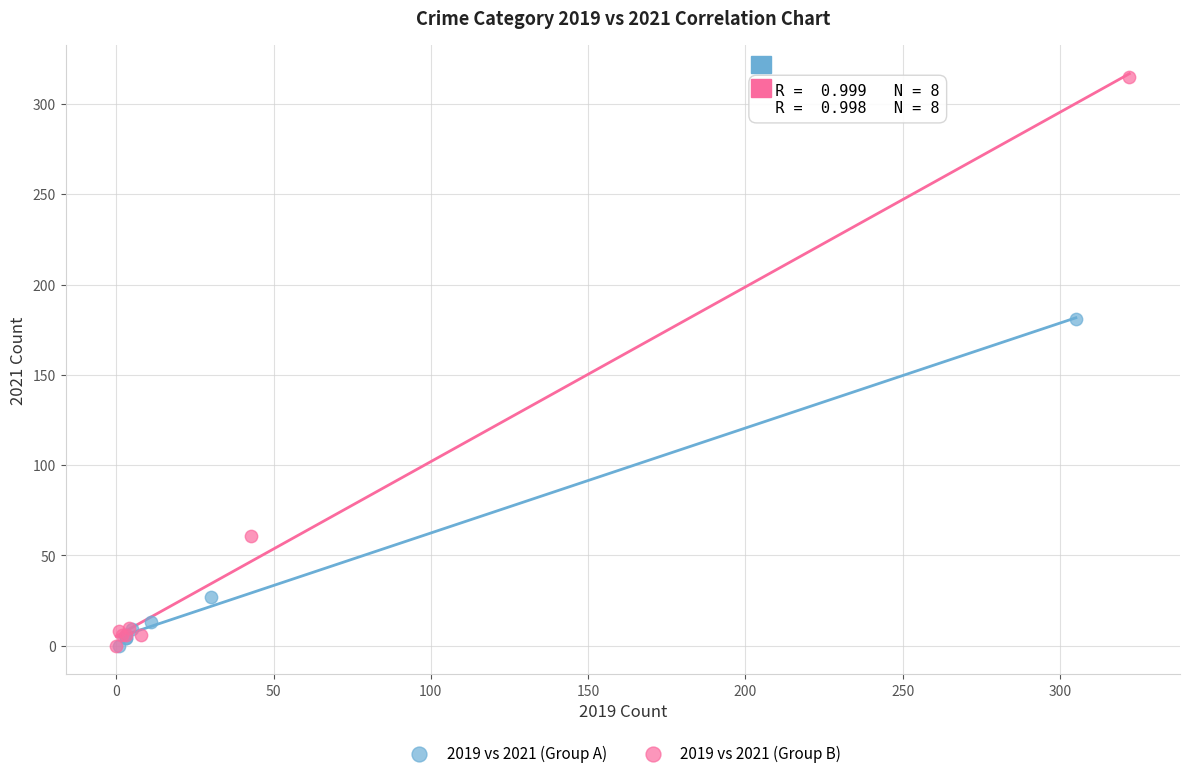

Which series has the largest Y range (max minus min)?

2019 vs 2021 (Group B)